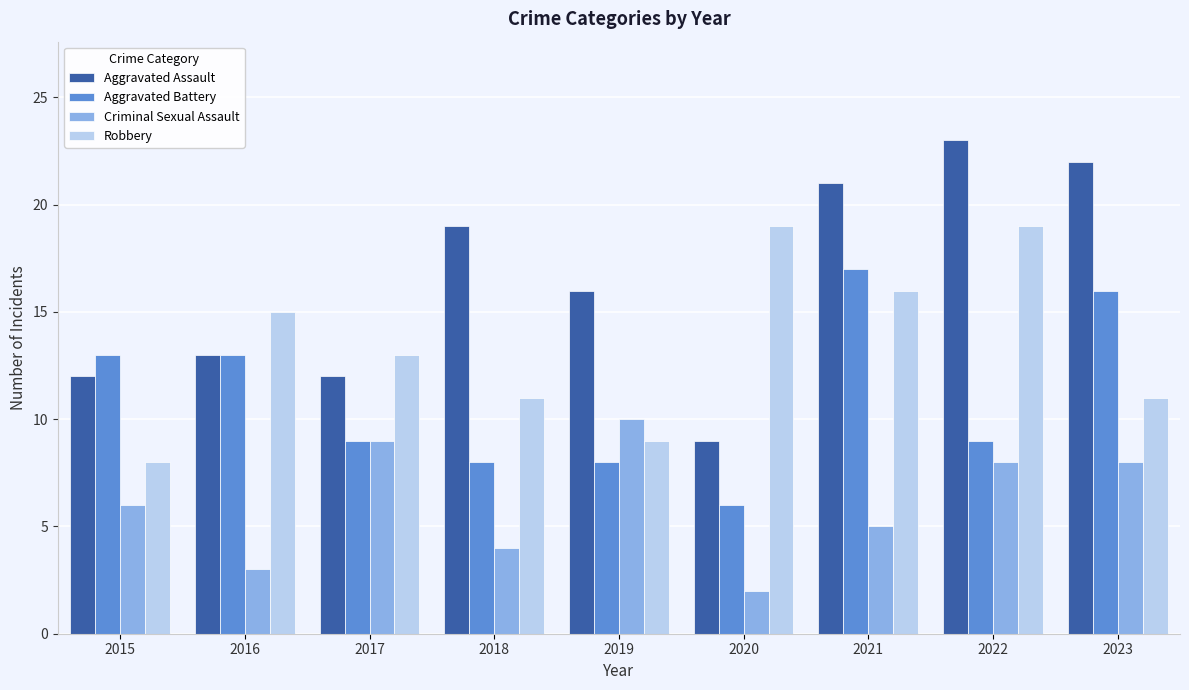

The Aggravated Battery series shows 17 at 2021. True or false?

True